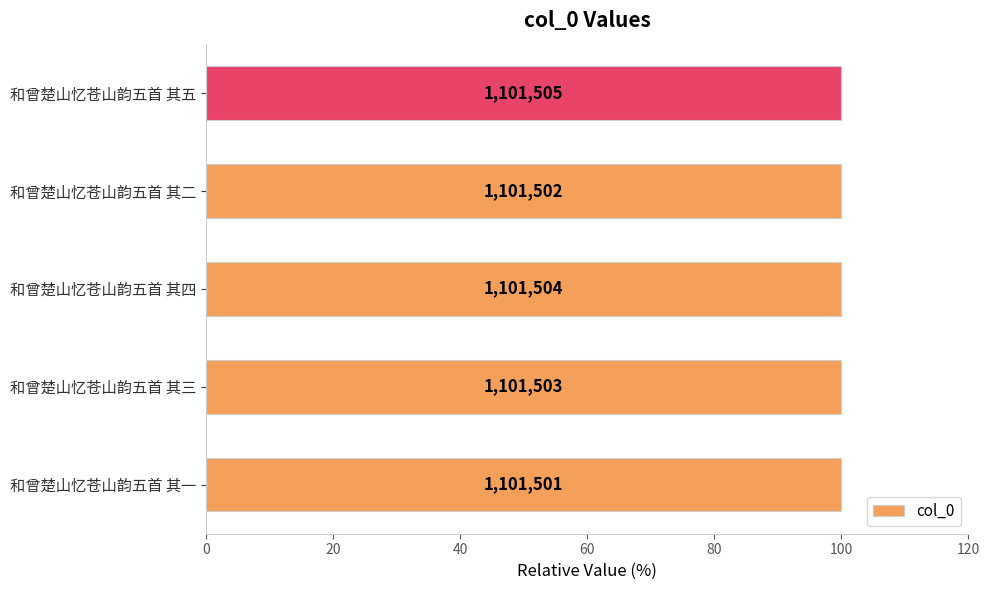

Does the chart contain any negative values?

No